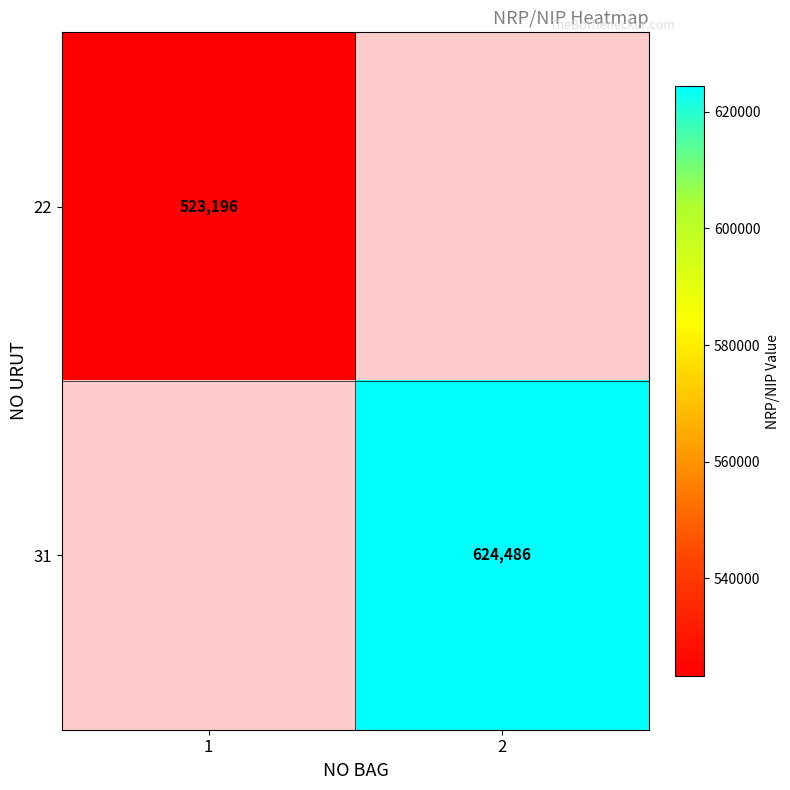

At how many categories does at least one series exceed 586669?

1